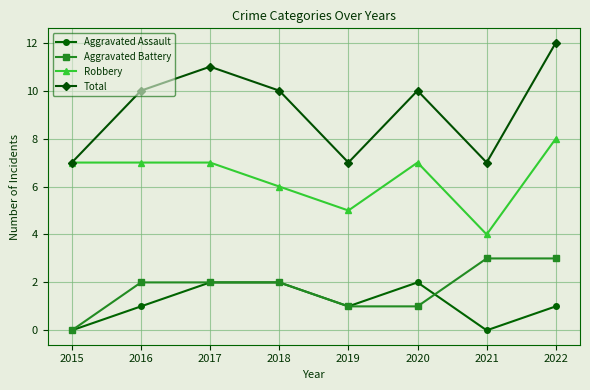

What value does the Total series have at 2015?

7